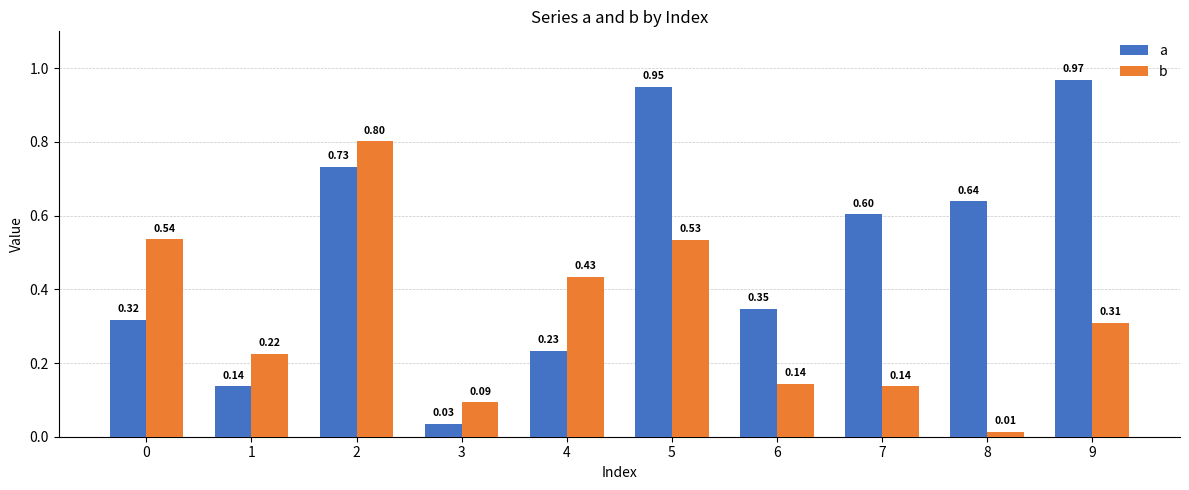

Which series has the largest total across all categories?

a